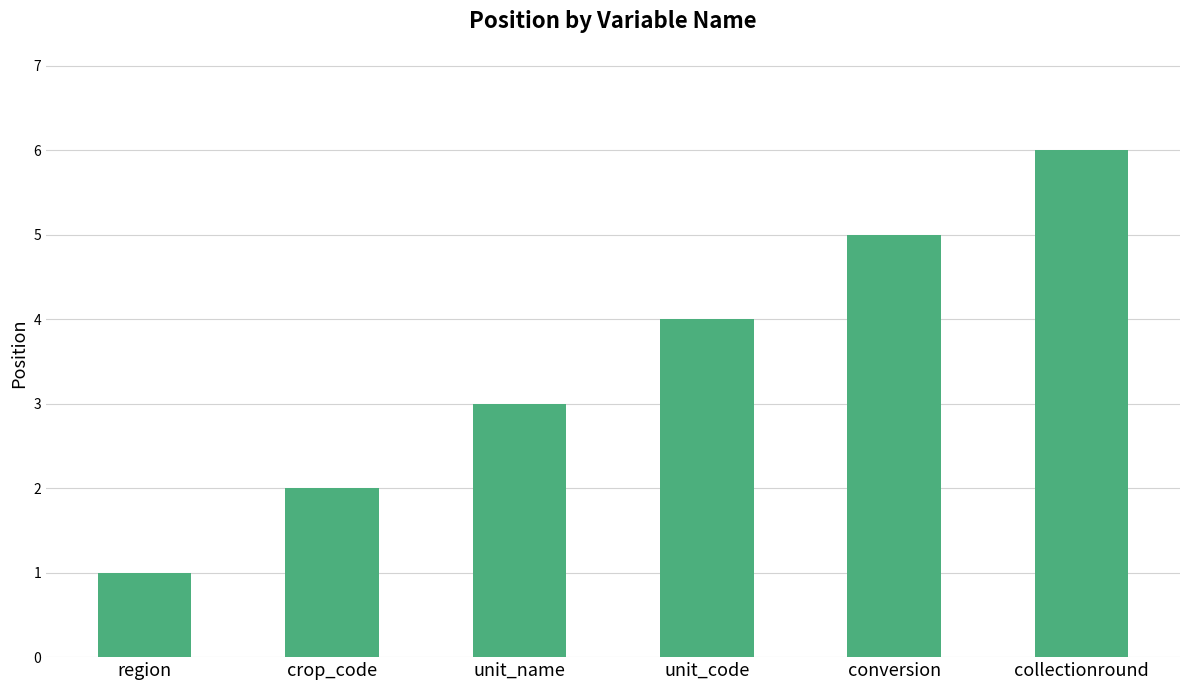

What position from the left is collectionround?

6